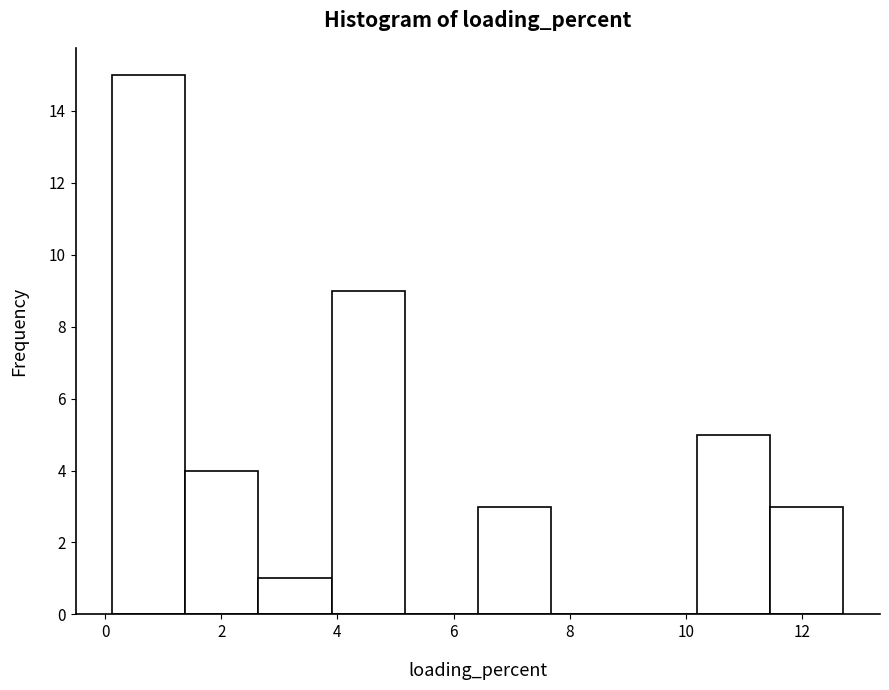

Reading left to right, transcribe this chart: for each bar, give the range it covers on the x-axis and its height. Neither the bar edges nor the heights are printed on the chart, so give them approximately, as read against the axes.

0.2 to 1.4: 15
1.4 to 2.6: 4
2.6 to 3.8: 1
3.8 to 5.2: 9
5.2 to 6.4: 0
6.4 to 7.6: 3
7.6 to 9.0: 0
9.0 to 10.2: 0
10.2 to 11.4: 5
11.4 to 12.8: 3